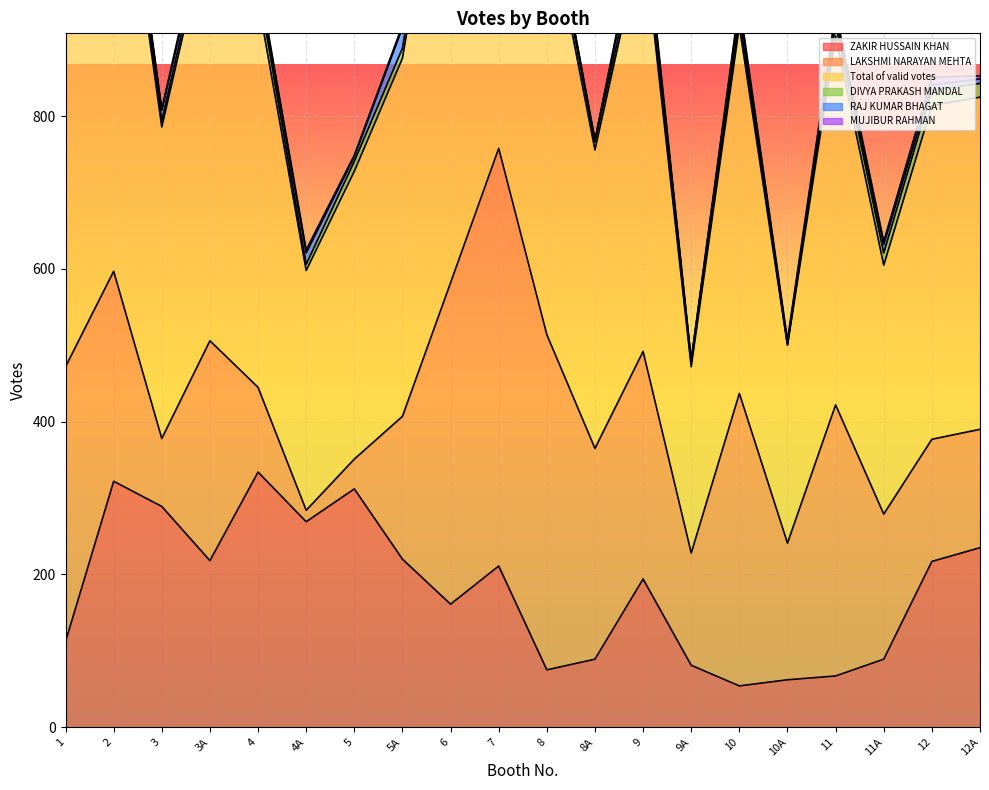

The value of MUJIBUR RAHMAN at 7 is 6. True or false?

True